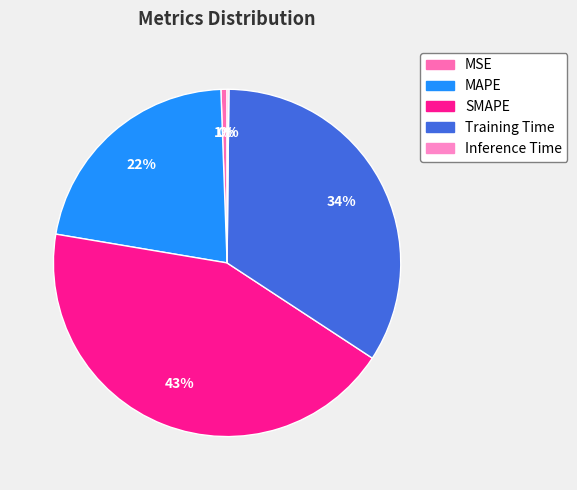

To the nearest percent, what percentage of the pie is MAPE?

22%